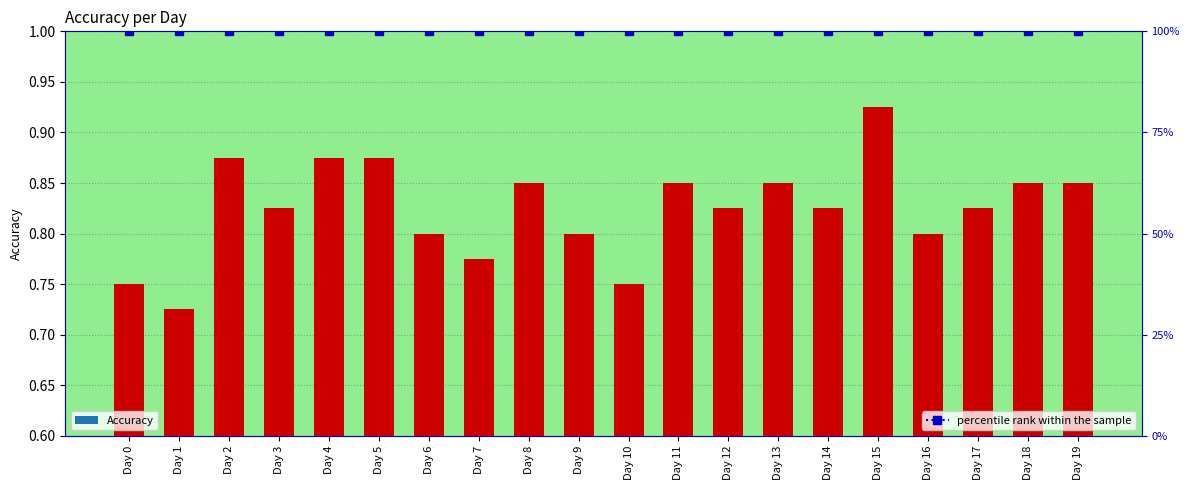

At which category is the sum across all series the highest?

Day 15